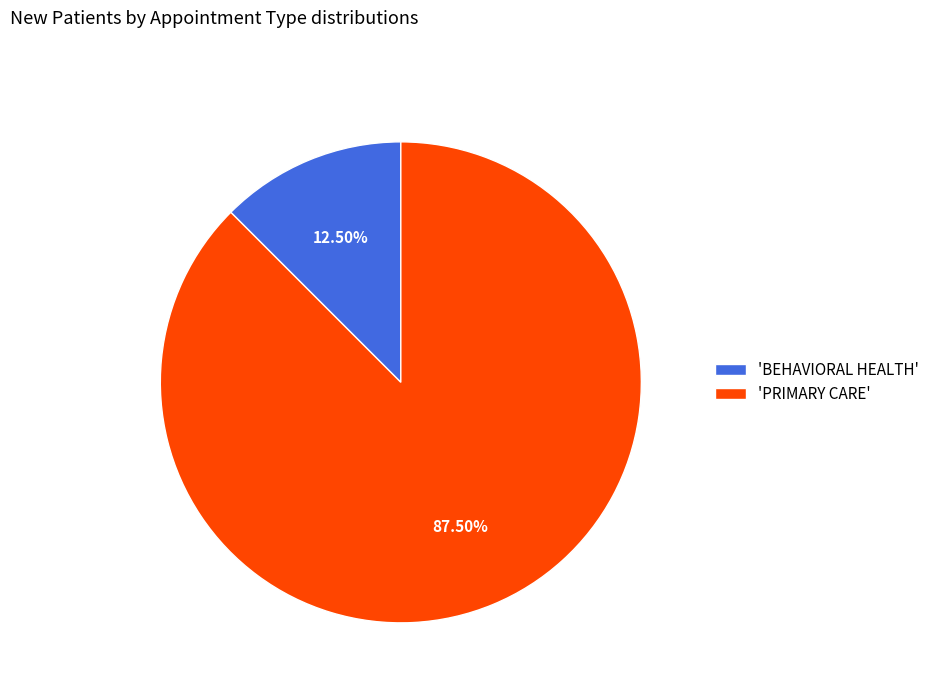

Does any single category account for the majority?

Yes